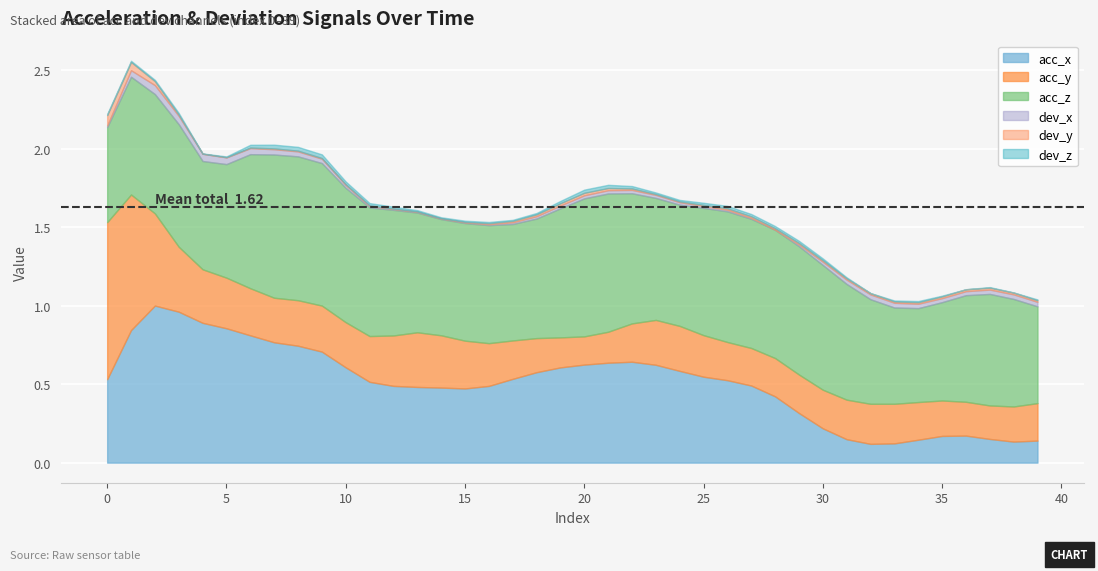

Is it true that acc_z equals 0.8 at 13?

True